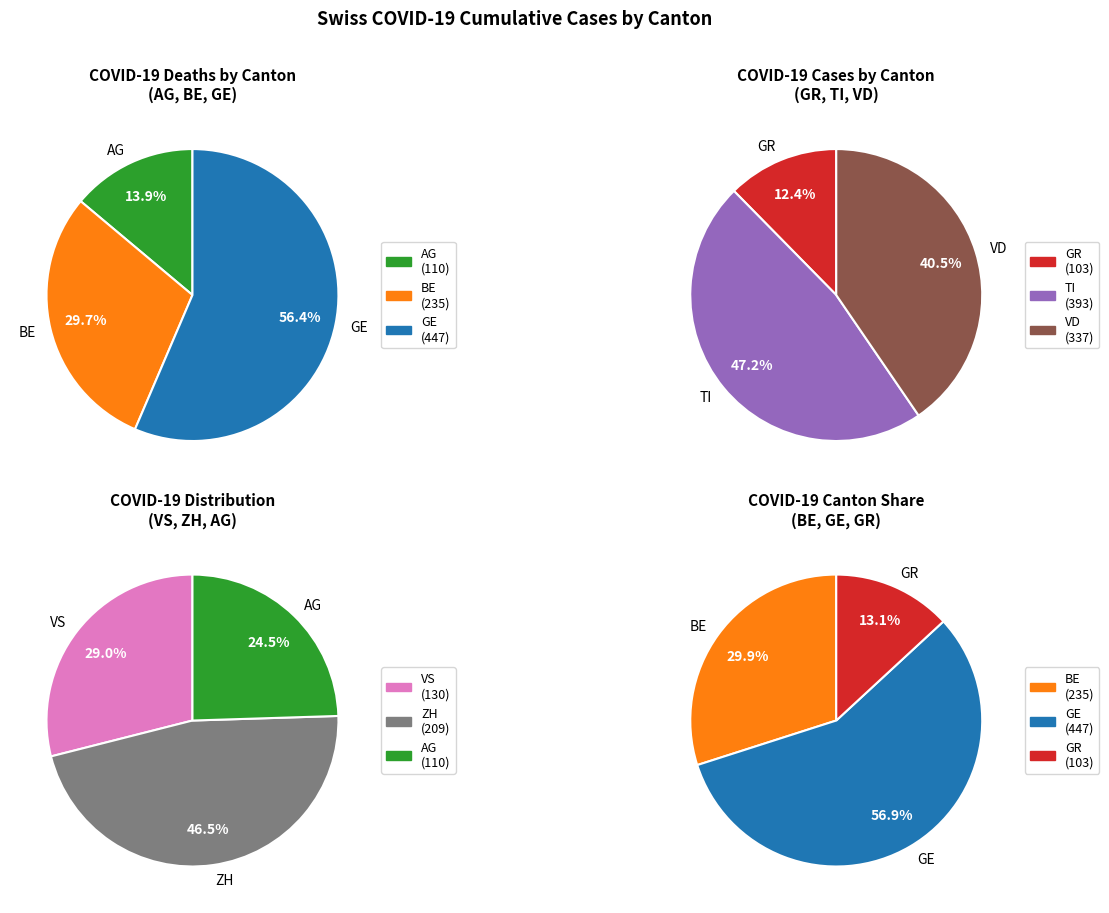

What is the change in value from GR to VS?

+27